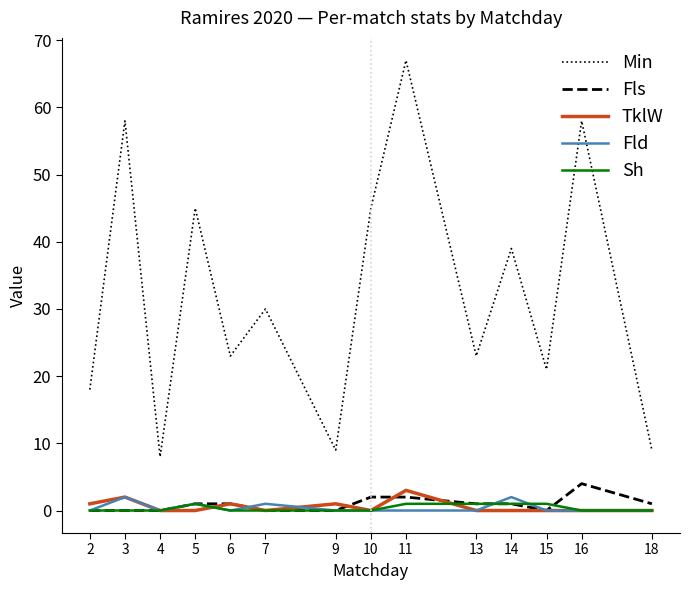

Does the chart display data point markers on the line(s)?

No